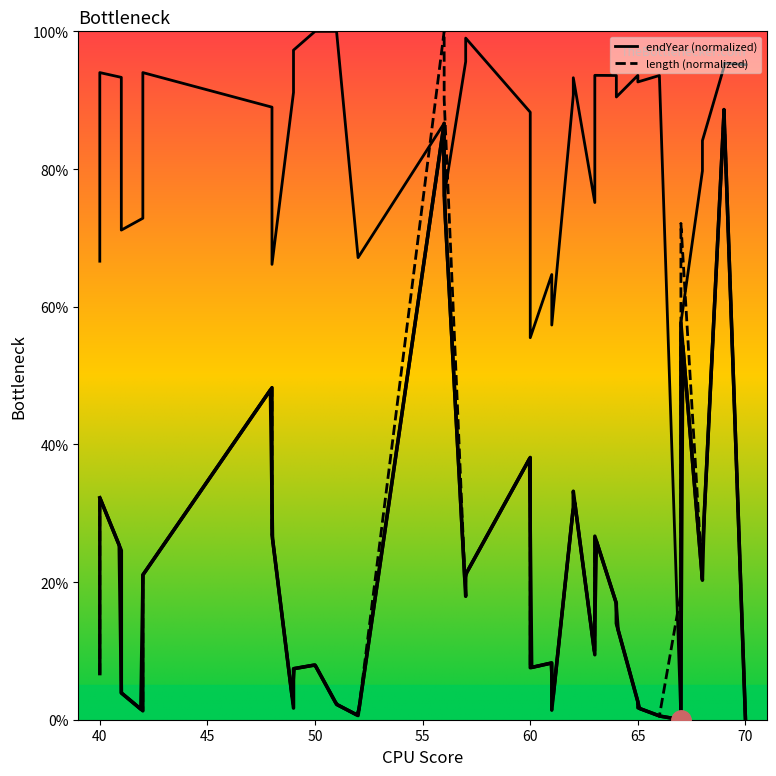

Reading left to right, transcribe all the data shown in this chart.

endYear: 66.6	94.0	93.3	71.1	72.8	94.0	89.0	66.1	91.1	97.3	100.0	100.0	67.1	67.1	86.6	76.0	95.6	99.0	88.2	55.5	64.7	57.3	90.7	93.3	75.1	93.6	93.6	90.5	93.6	92.6	93.6	93.6	0.0	57.7	79.7	84.1	94.8	95.4	95.2	95.2
length: 6.7	32.3	24.6	3.9	1.3	21.0	48.2	26.9	1.7	7.4	8.0	2.2	0.6	0.6	100.0	90.1	17.9	21.1	38.1	7.5	8.2	1.4	30.8	33.2	9.4	26.7	16.9	14.0	2.6	1.7	0.6	0.5	18.3	72.1	20.3	24.4	88.1	88.6	0.0	0.0
combined (min): 6.7	32.3	24.6	3.9	1.3	21.0	48.2	26.9	1.7	7.4	8.0	2.2	0.6	0.6	86.6	76.0	17.9	21.1	38.1	7.5	8.2	1.4	30.8	33.2	9.4	26.7	16.9	14.0	2.6	1.7	0.6	0.5	0.0	57.7	20.3	24.4	88.1	88.6	0.0	0.0